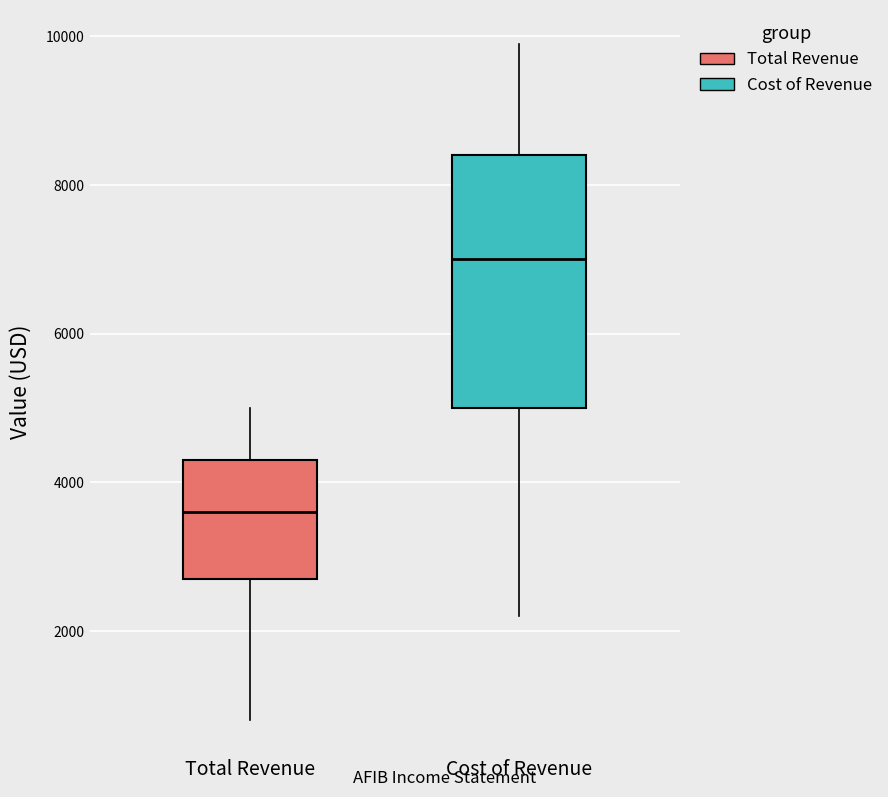

Comparing the boxes themselves (not the whiskers), which one is the tallest?

Cost of Revenue